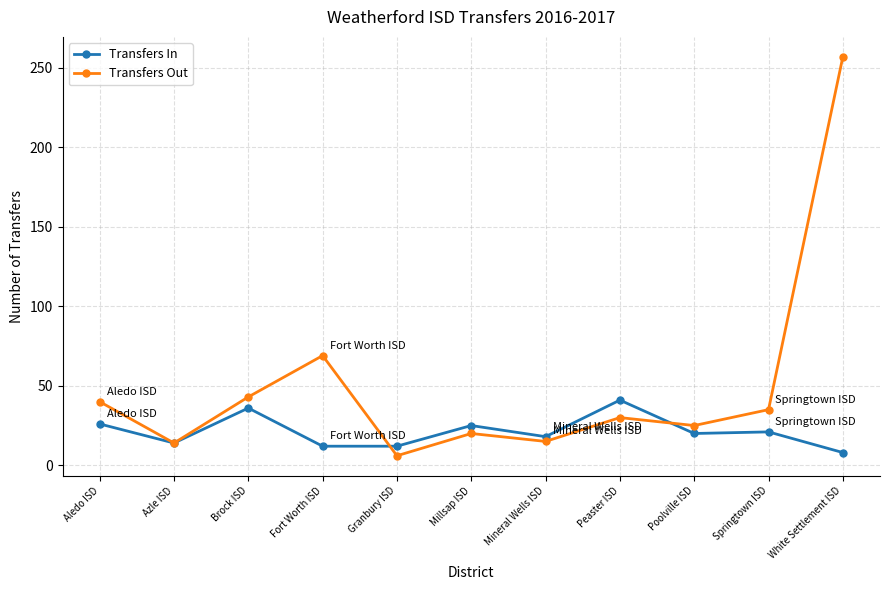

At how many categories does at least one series exceed 217?

1